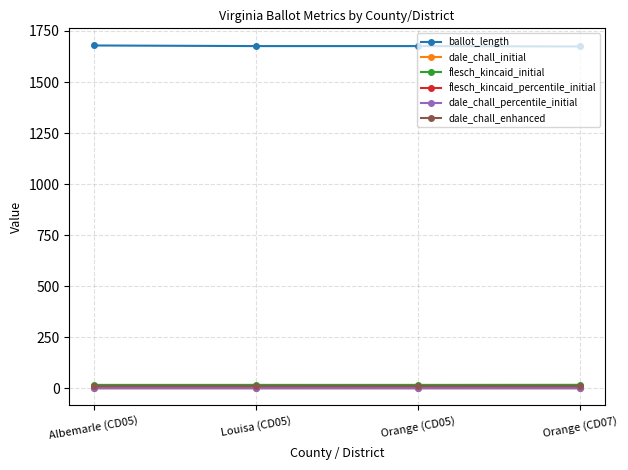

True or false: ballot_length and flesch_kincaid_initial intersect in this chart.

False